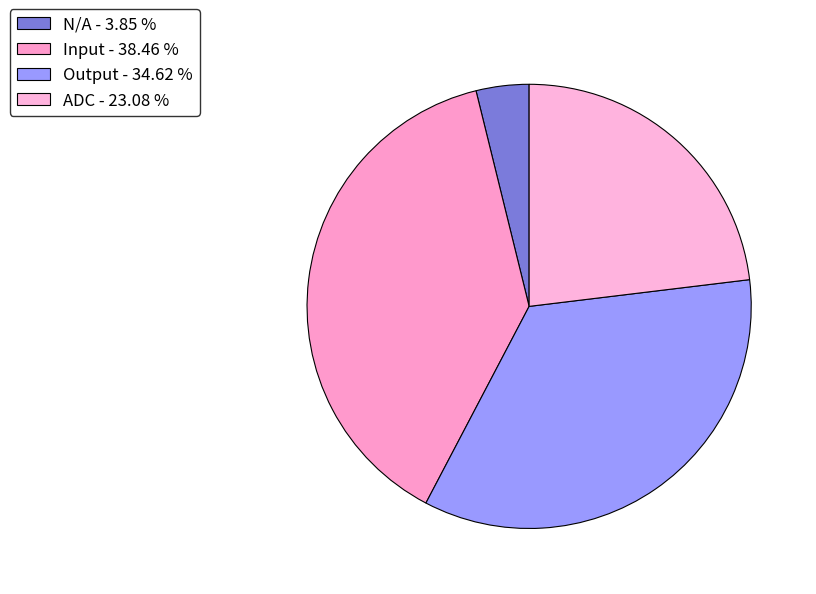

Does any single category account for the majority?

No